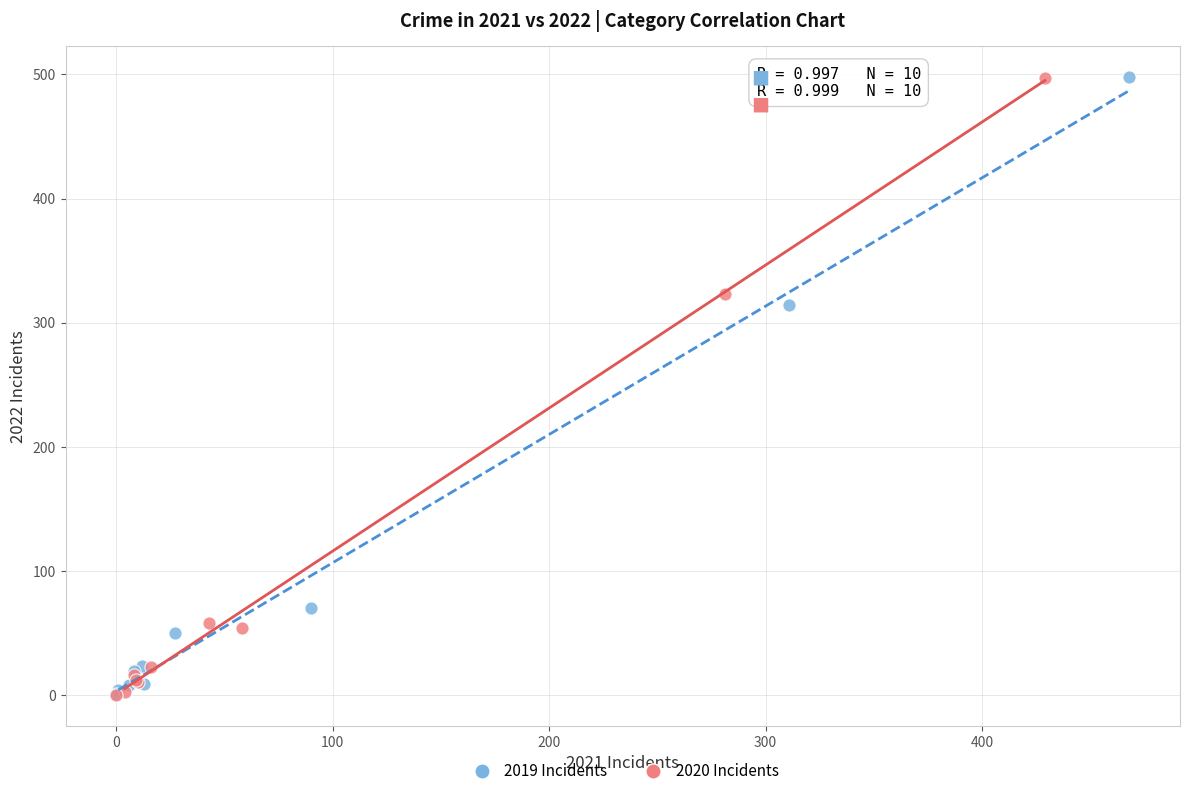

What are all the series names shown in the legend?

2019 Incidents, 2020 Incidents